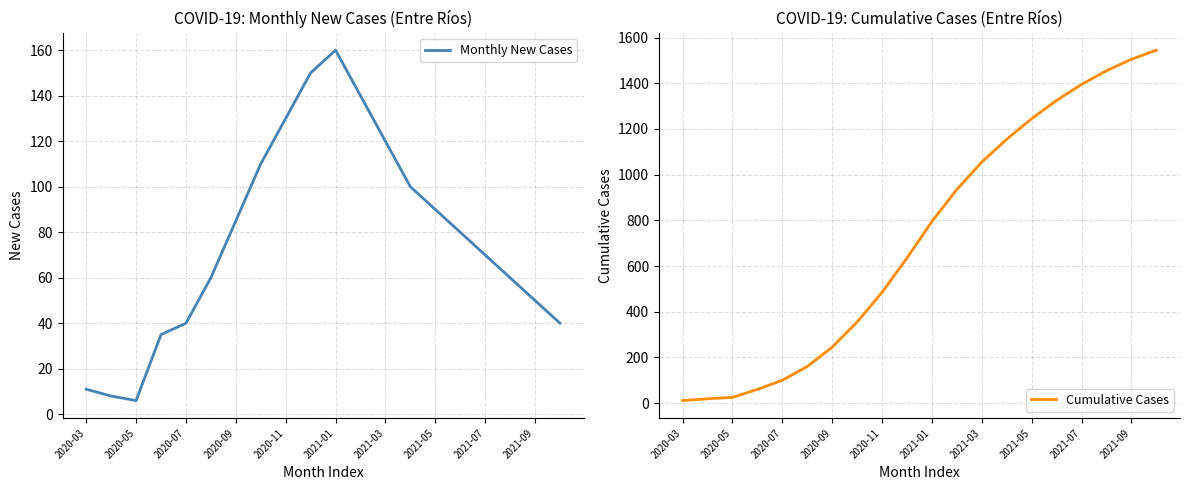

What is the maximum value for Monthly New Cases?

160